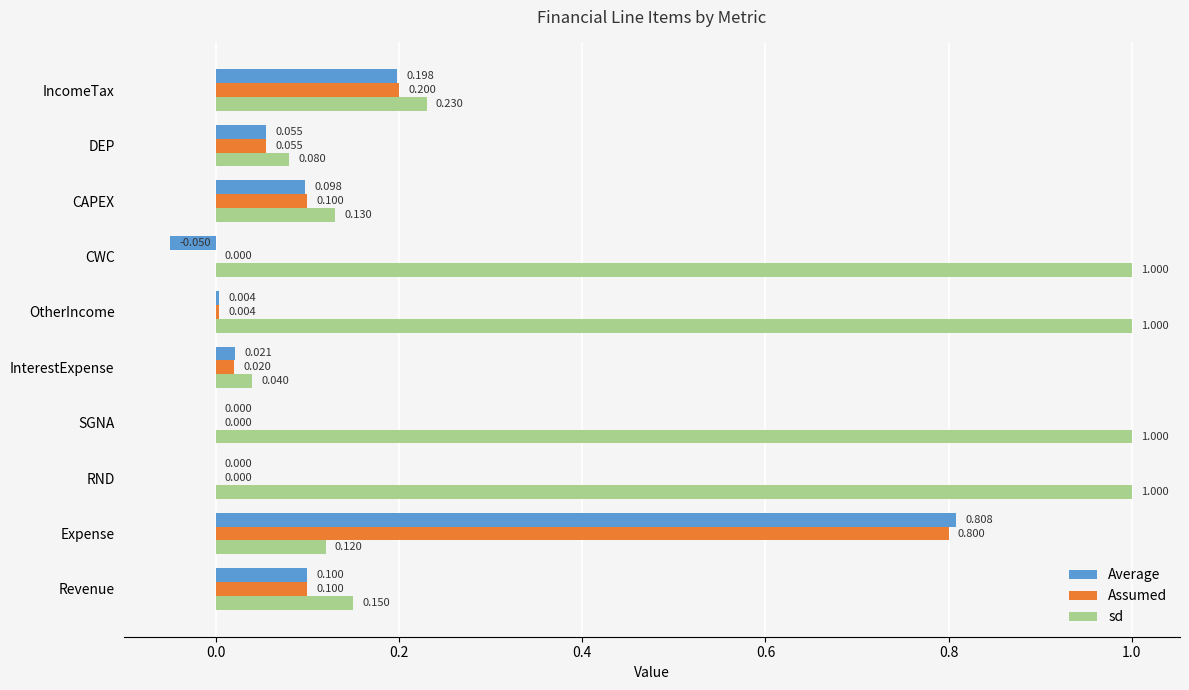

Which series has the largest total across all categories?

sd